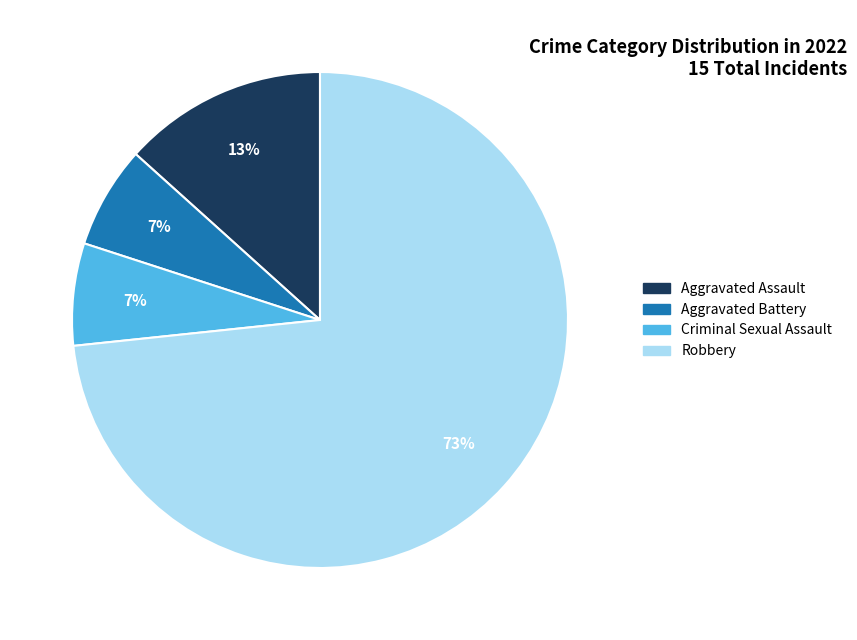

Count the number of slices in the pie.

4